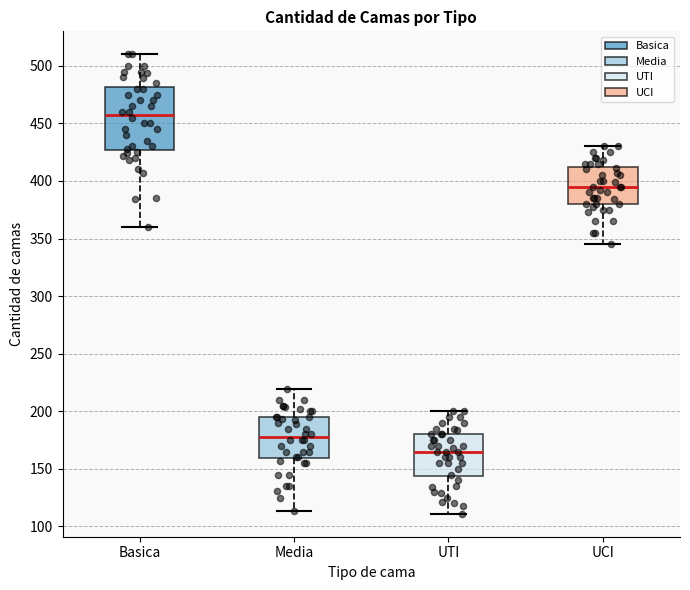

Reading left to right, transcribe this box plot: for each box, give where its median line is, the range the box spans, and where its two whiskers end, as read against the y-axis. The values are not printed on the chart, so give them approximately, as read against the axis.

Basica: median 460, box 425 to 480, whiskers 360 to 510
Media: median 180, box 160 to 195, whiskers 115 to 220
UTI: median 165, box 145 to 180, whiskers 110 to 200
UCI: median 395, box 380 to 410, whiskers 345 to 430